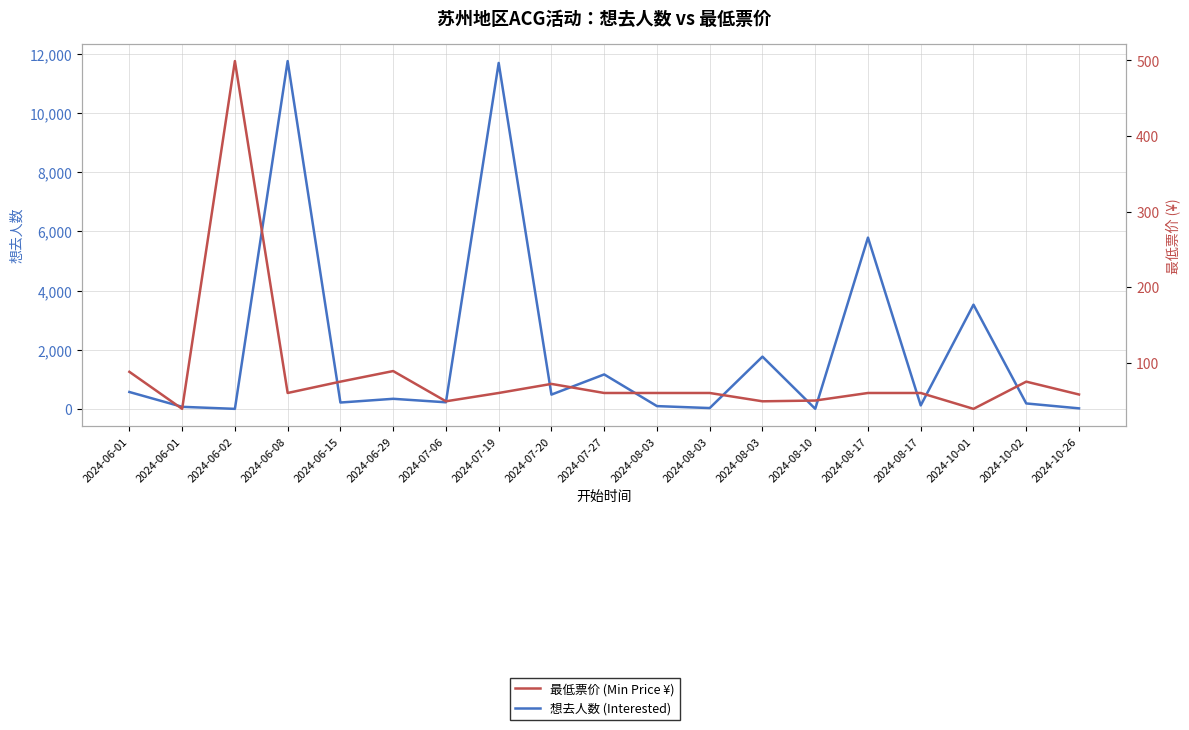

What is the label of the 4th point from the left?

2024-06-08